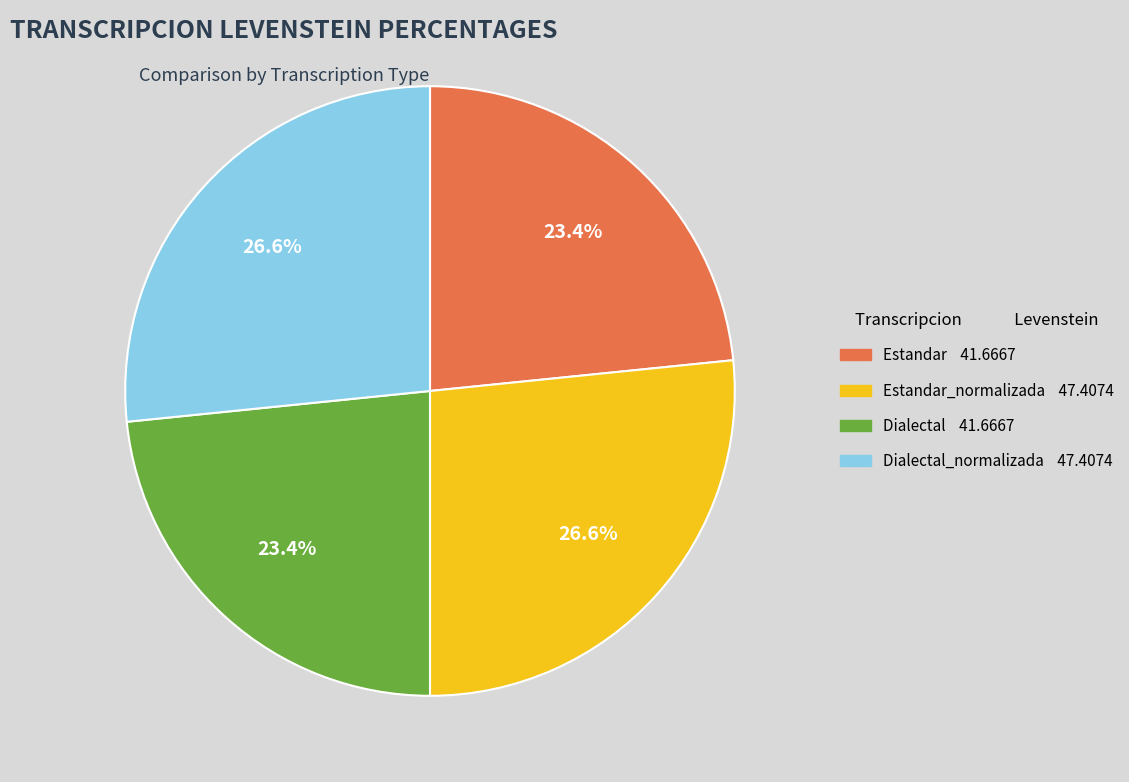

Is there a majority slice in this chart?

No